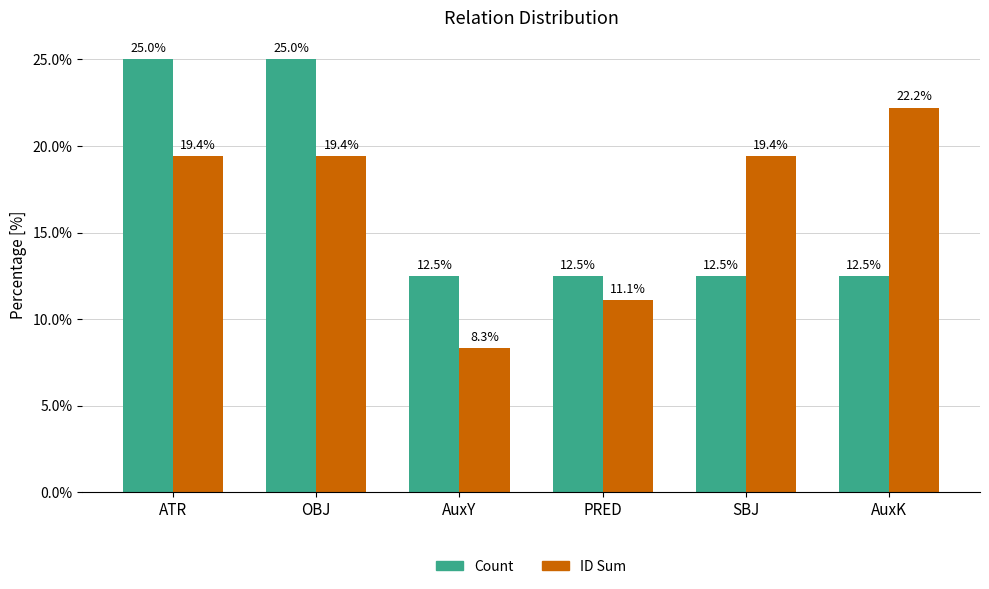

What is the spread (max minus min) of values at SBJ?

6.9